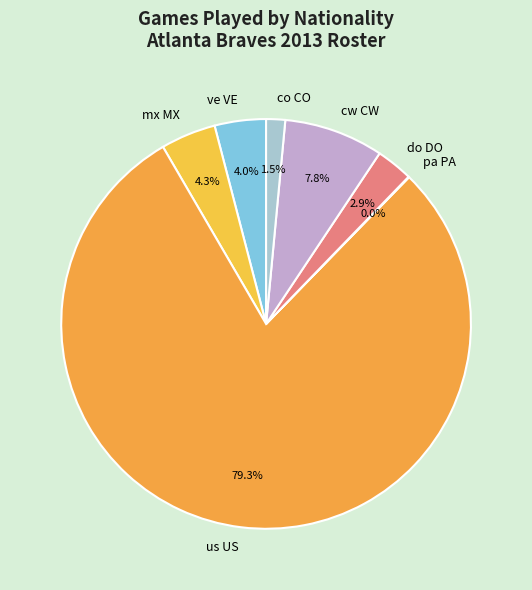

Does any single category account for the majority?

Yes